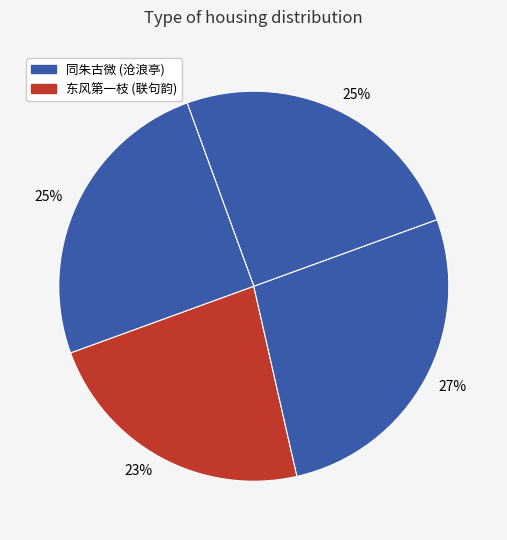

How many segments does this pie chart have?

4